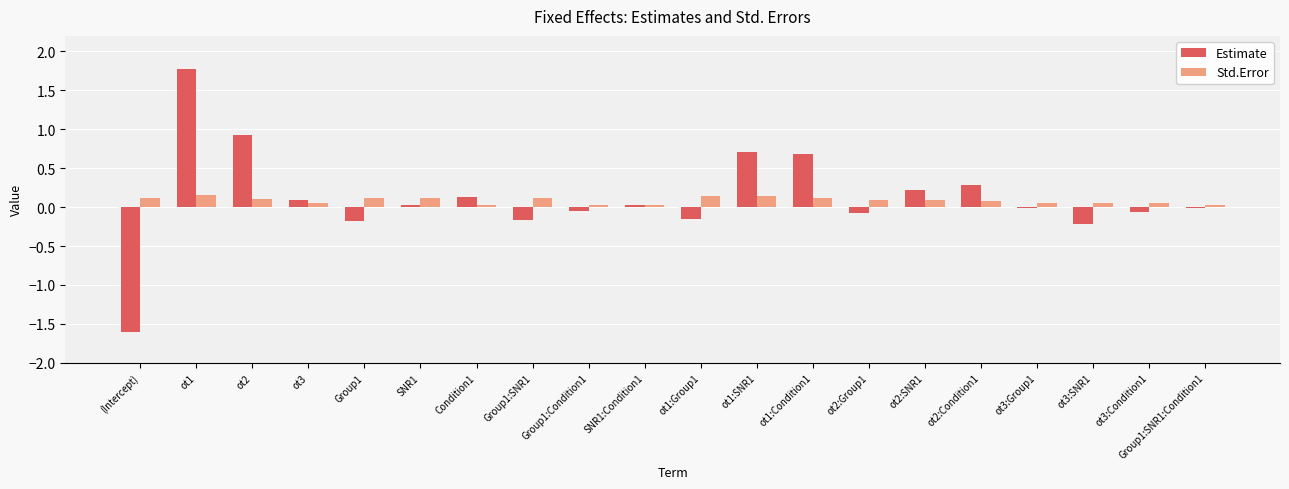

How many distinct data groups are displayed?

2